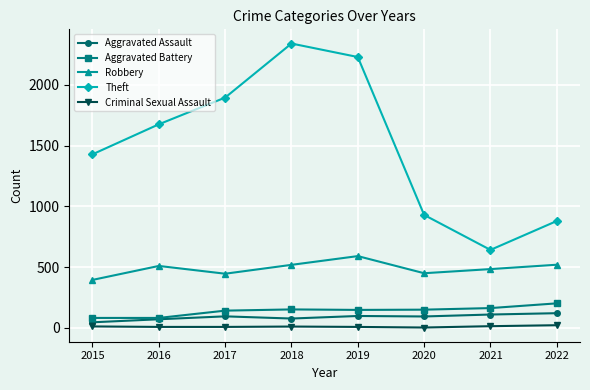

Which series has the largest total across all categories?

Theft